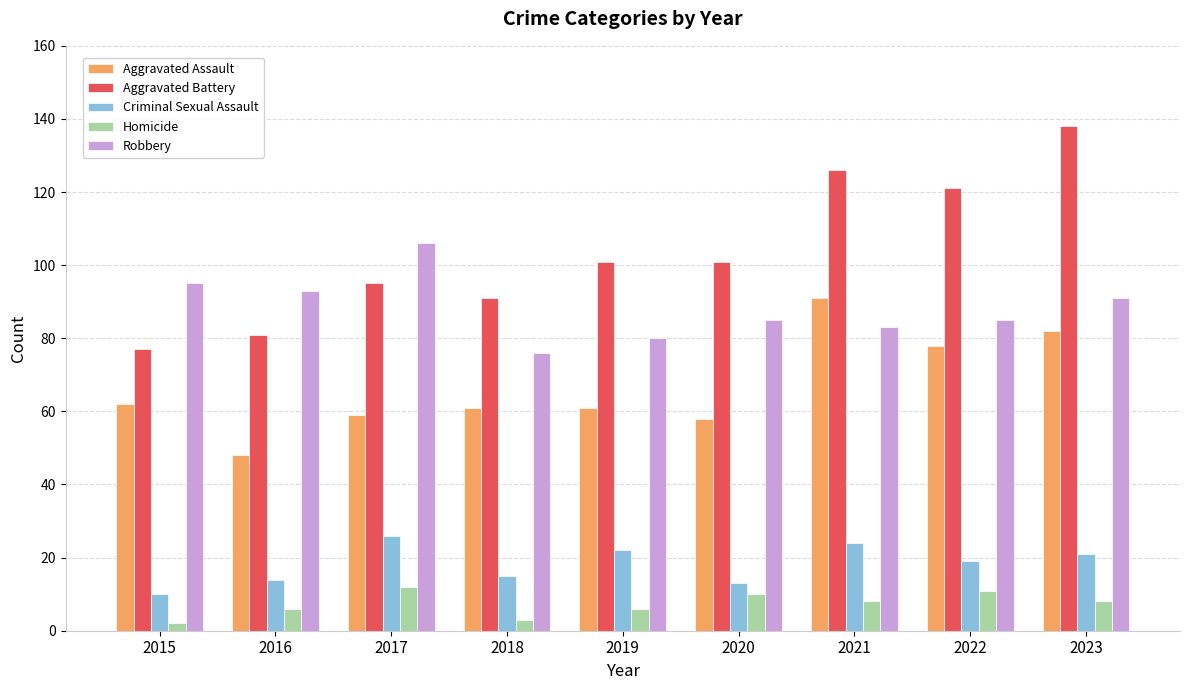

Count the number of categories in the chart.

9